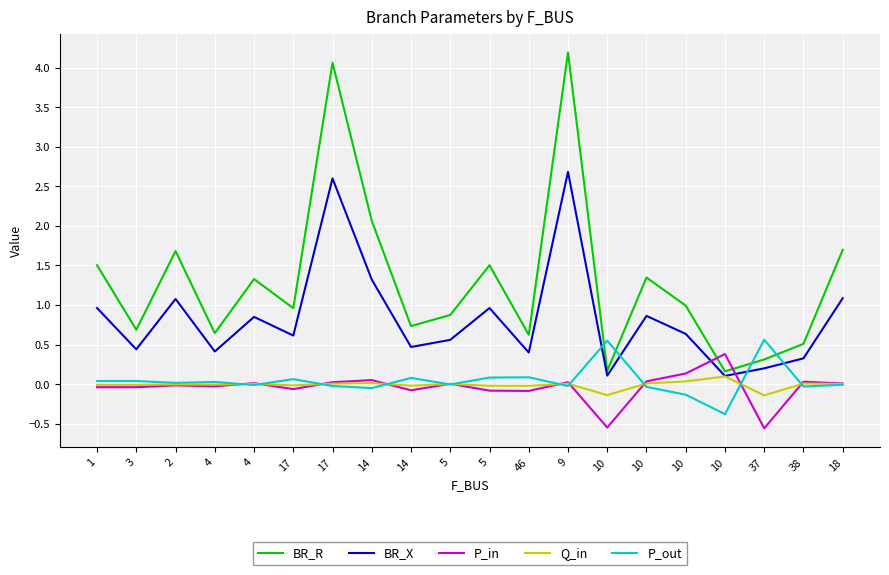

How many interior local peaks does the P_in series have?

7